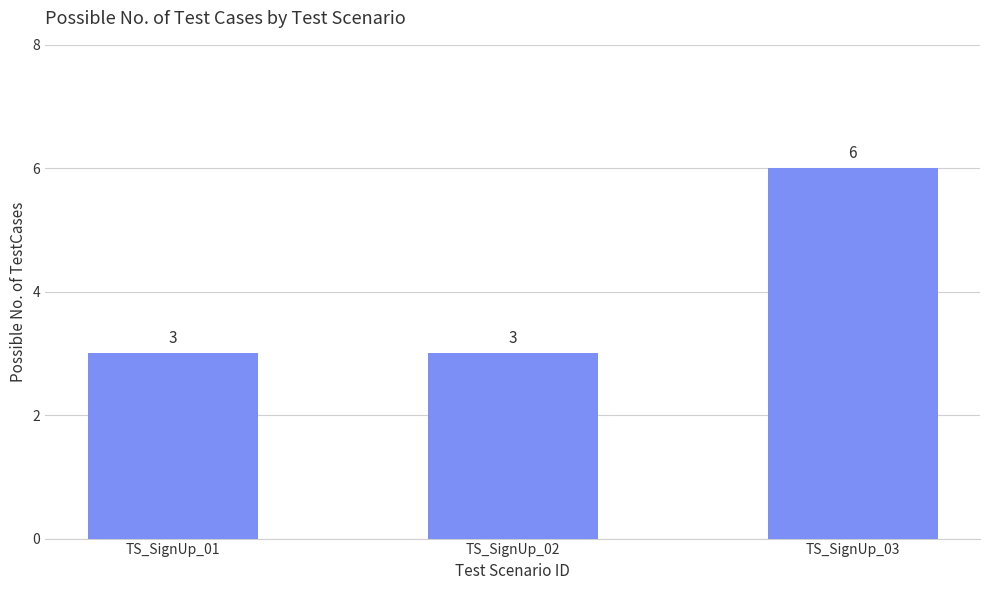

True or false: the data shows 3 at TS_SignUp_01.

True